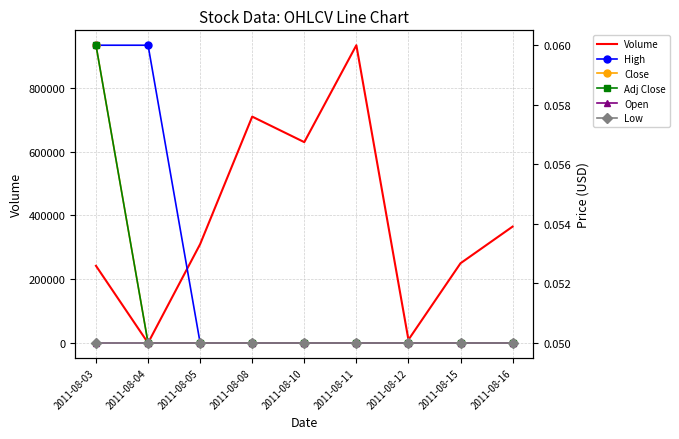

True or false: High and Low intersect in this chart.

False